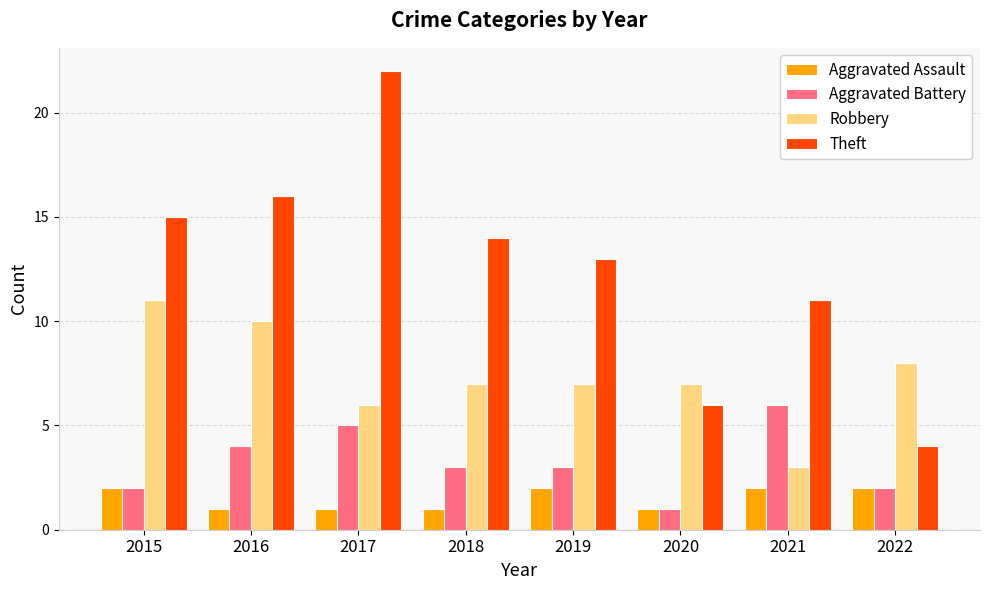

List the series in order of their overall mean, highest first.

Theft, Robbery, Aggravated Battery, Aggravated Assault